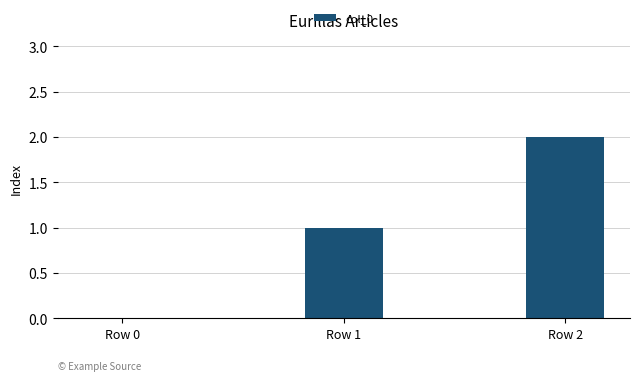

What is the change in value from Row 1 to Row 2?

+1